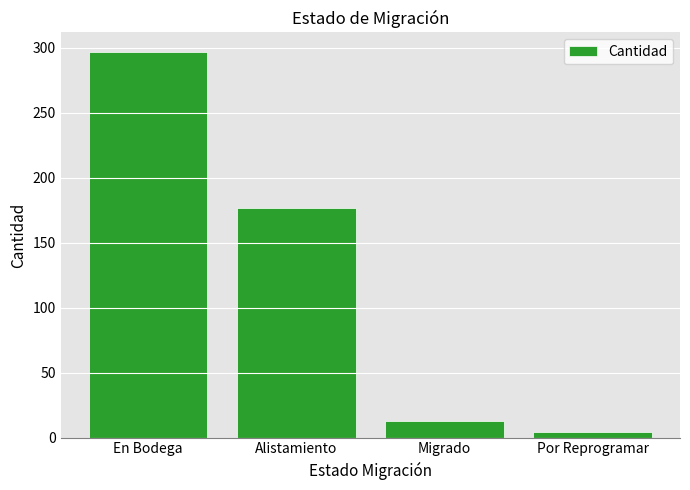

At which label is the value closest to 150?

Alistamiento